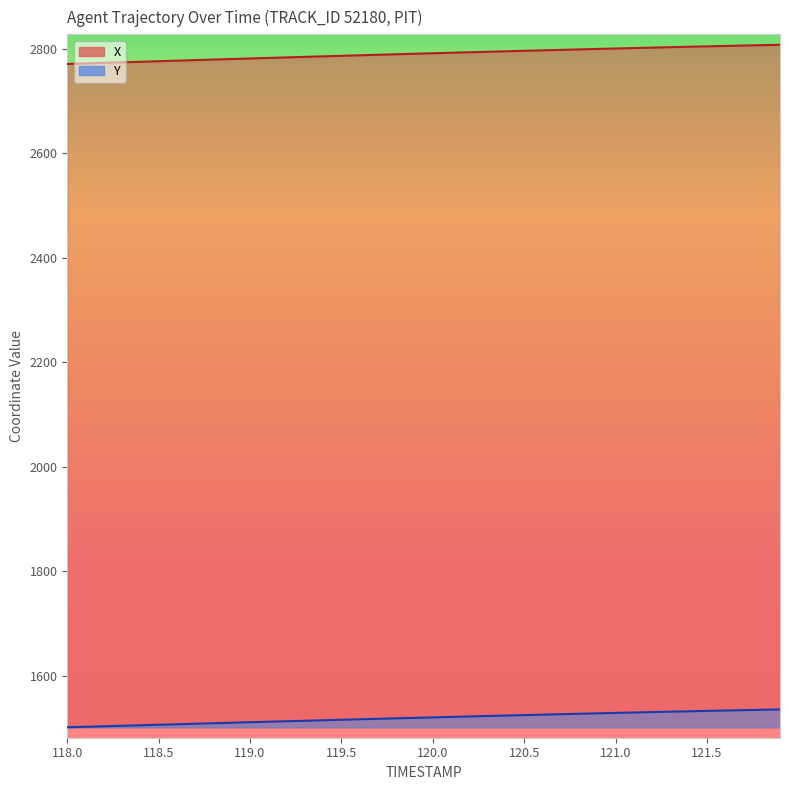

Where does the X series first go above 2791?

120.0